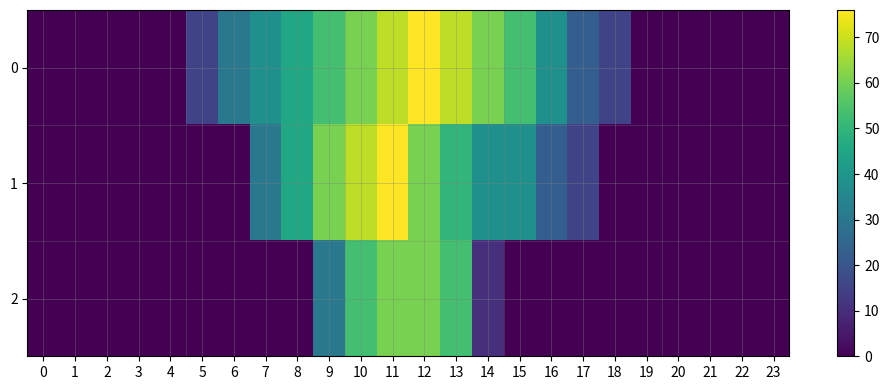

Is it true that 0 equals 38.1 at 17?

False